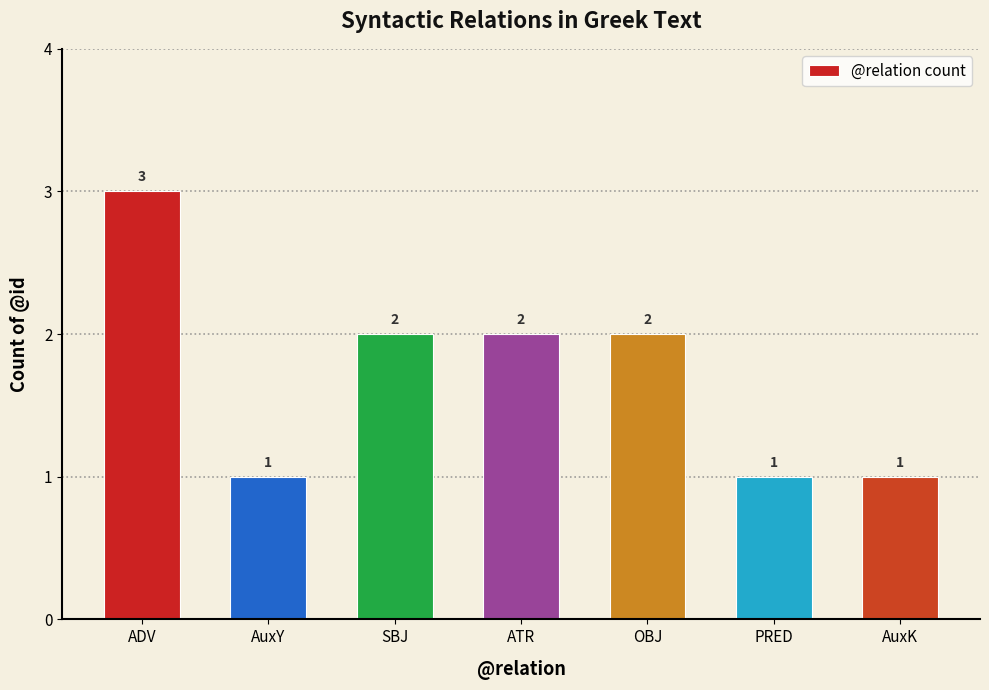

What is the approximate value at OBJ?

2